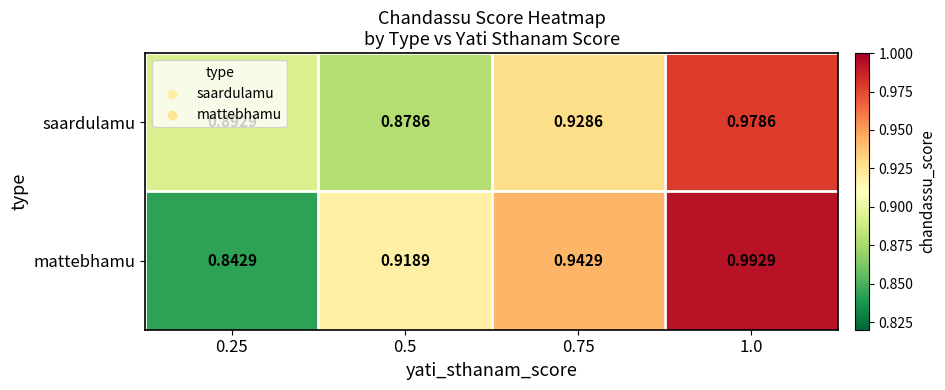

What is the total value across all series at 0.75?

1.9